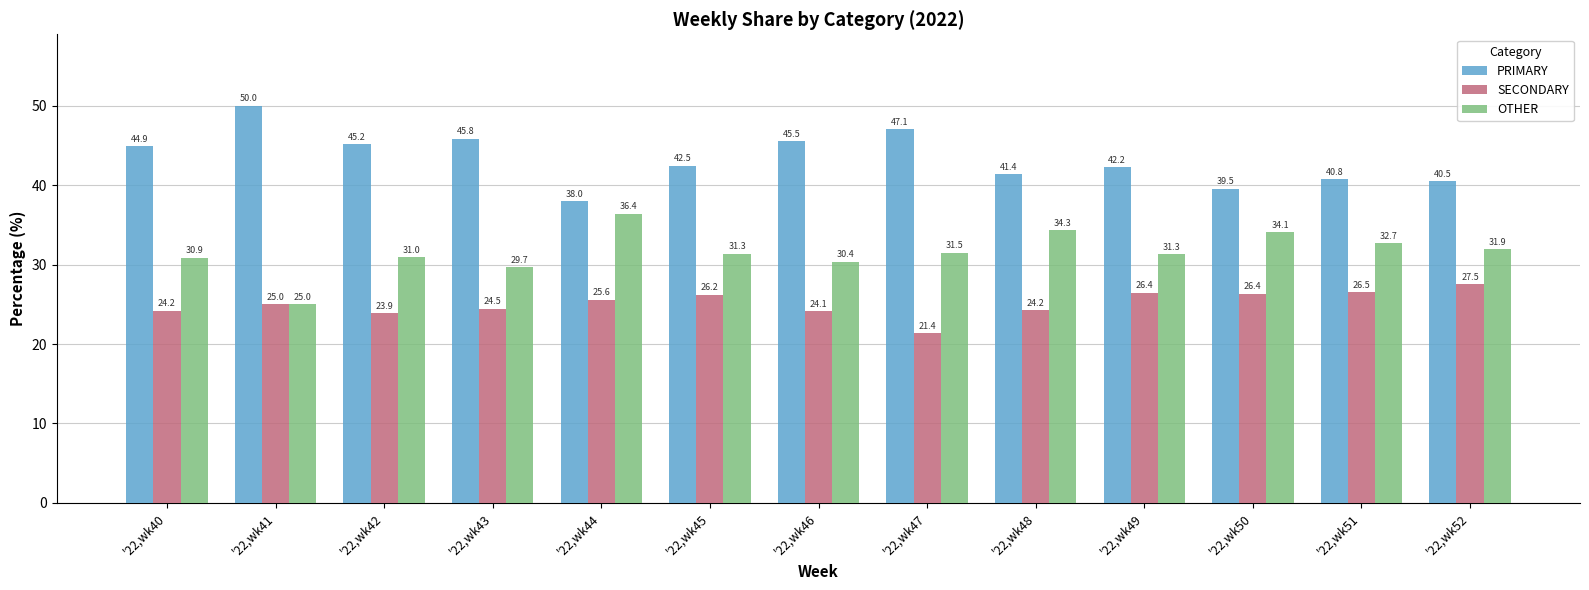

What is the value of the SECONDARY bar at the 1st from the left?

24.2